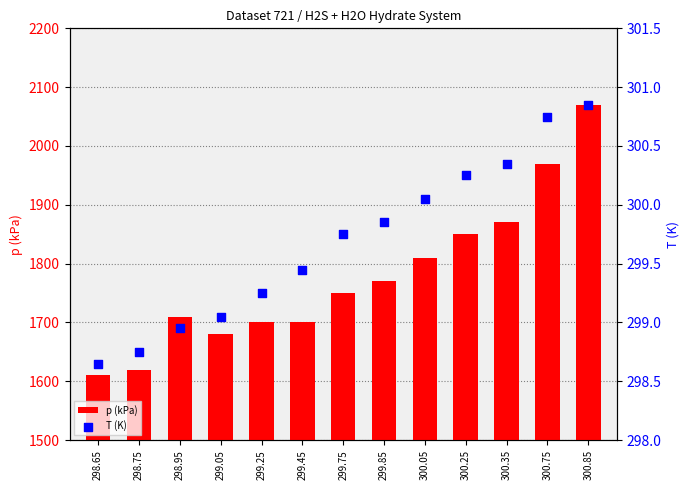

At which category is the sum across all series the highest?

300.85